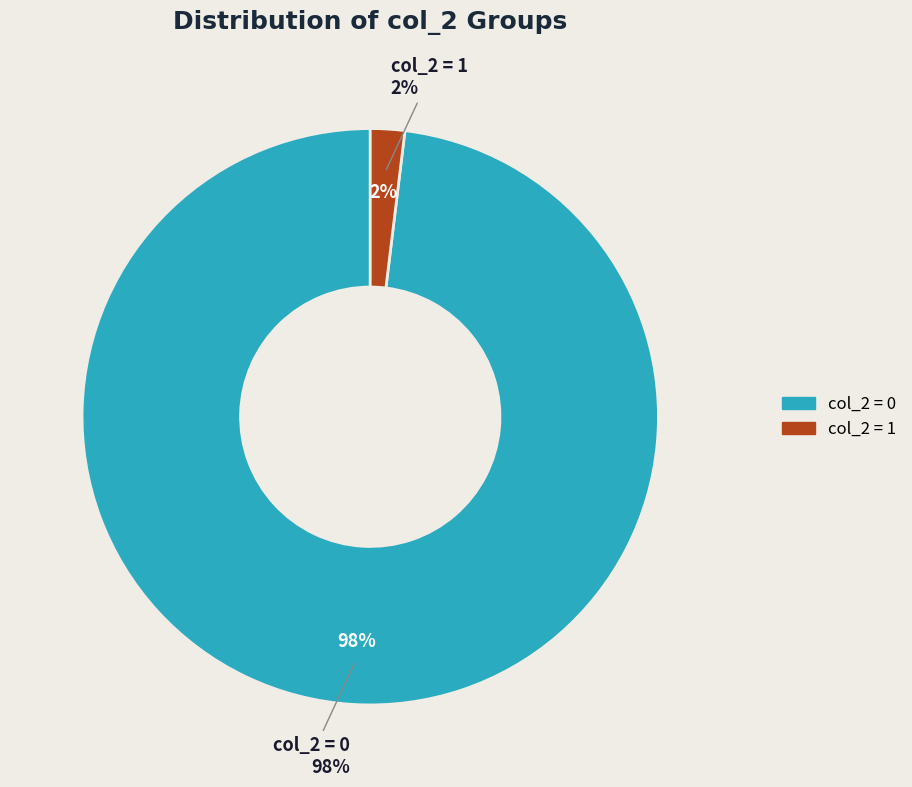

Which slice represents more than half of the pie?

col_2=0